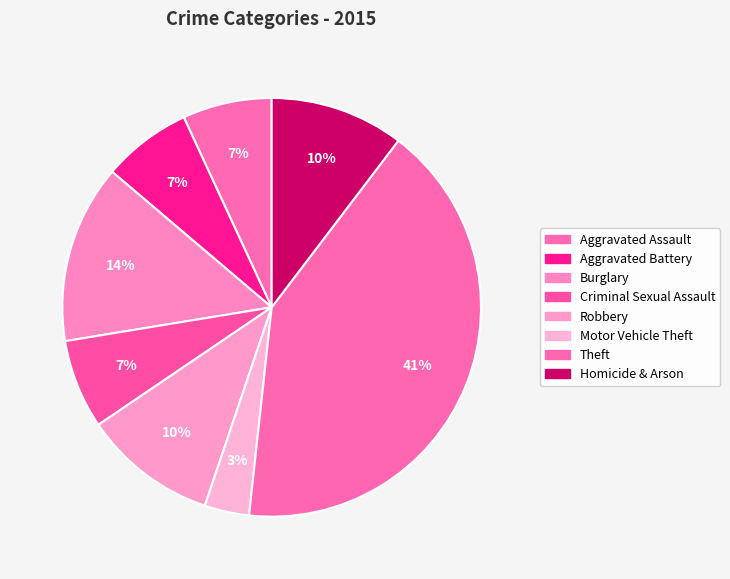

Which has a higher value, Robbery or Theft?

Theft